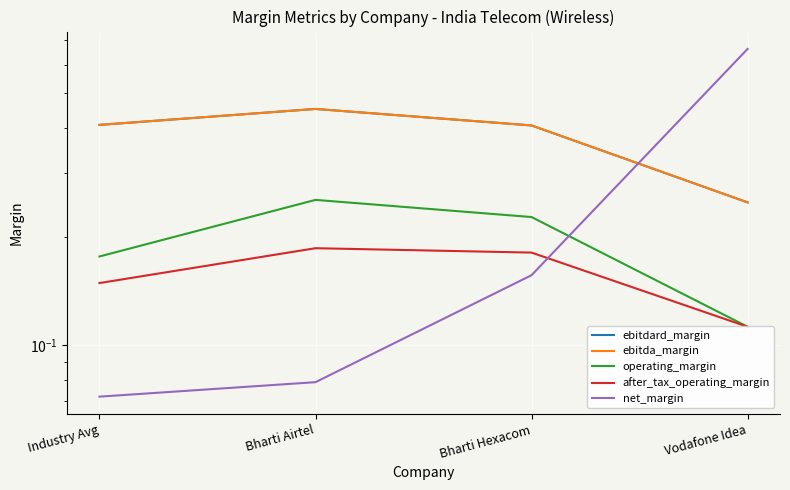

True or false: ebitdard_margin and net_margin intersect in this chart.

True